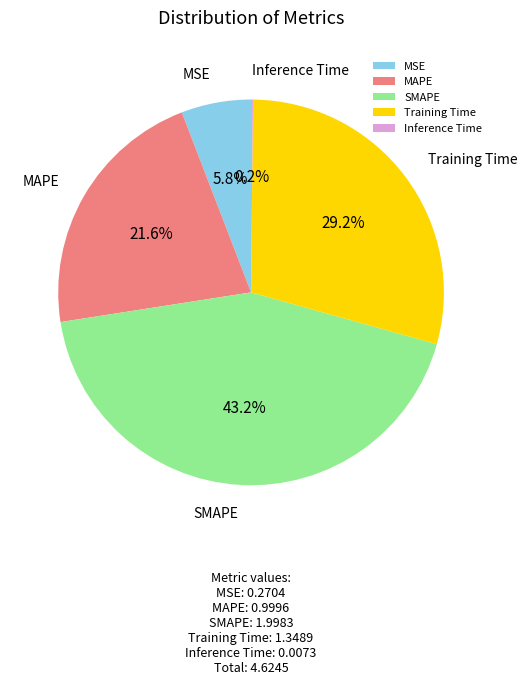

Between MAPE and Training Time, which is larger?

Training Time